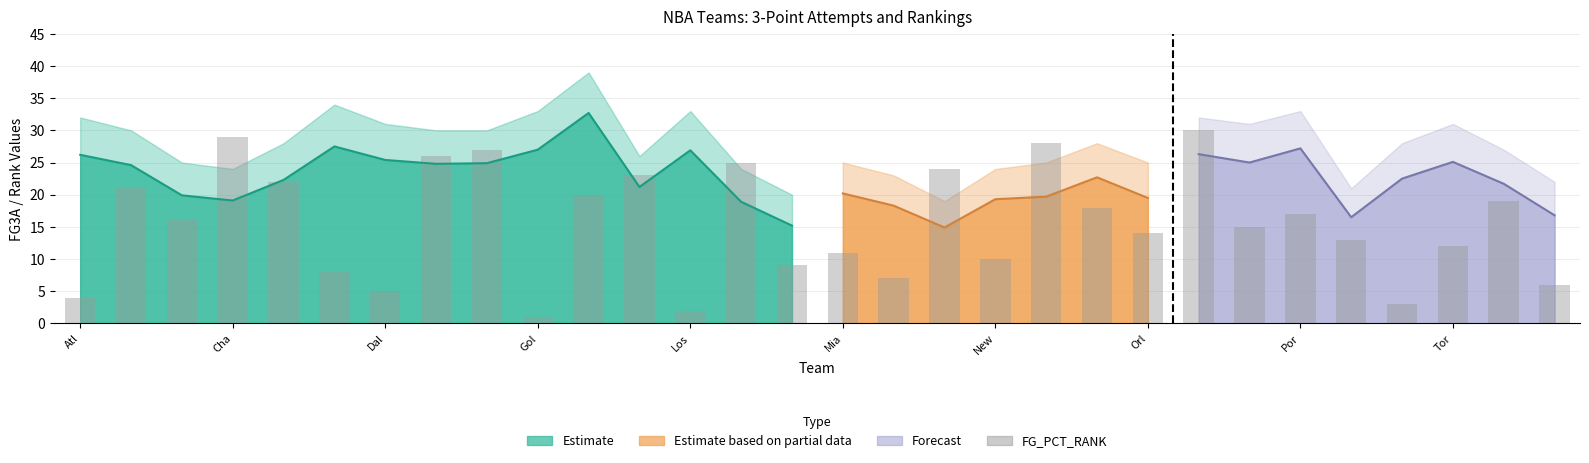

How many bars are there in total?

30